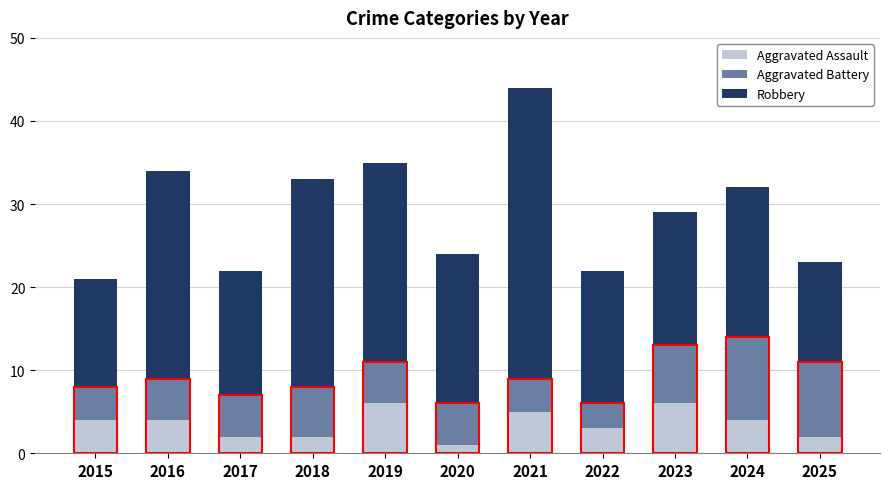

What is the value of the Aggravated Assault bar at the 8th from the left?

3